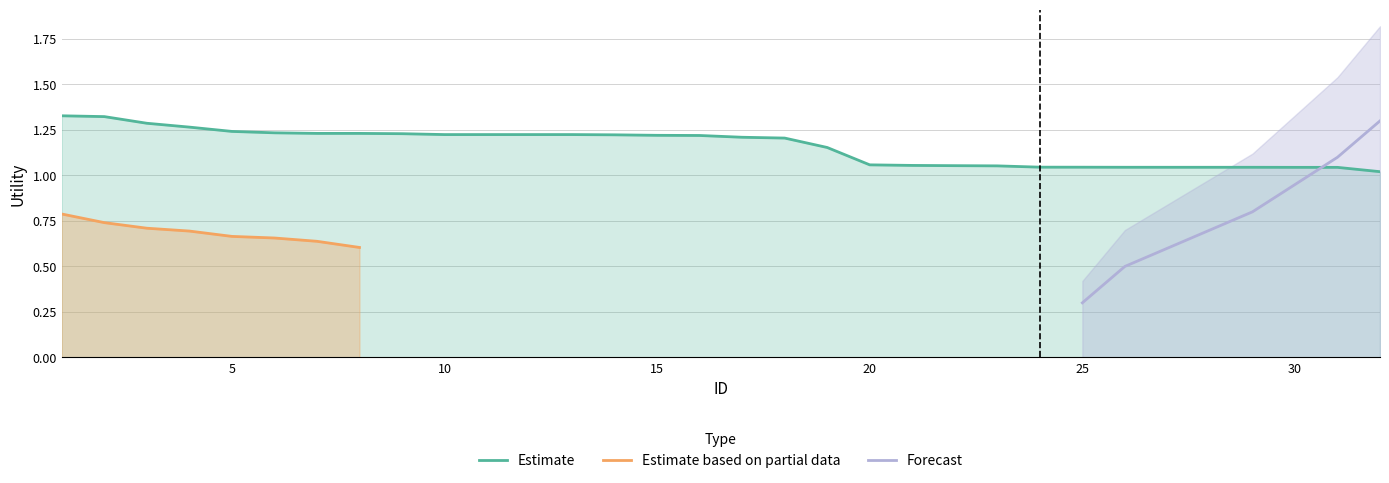

The Estimate based on partial data series shows -0.4 at 32. True or false?

False